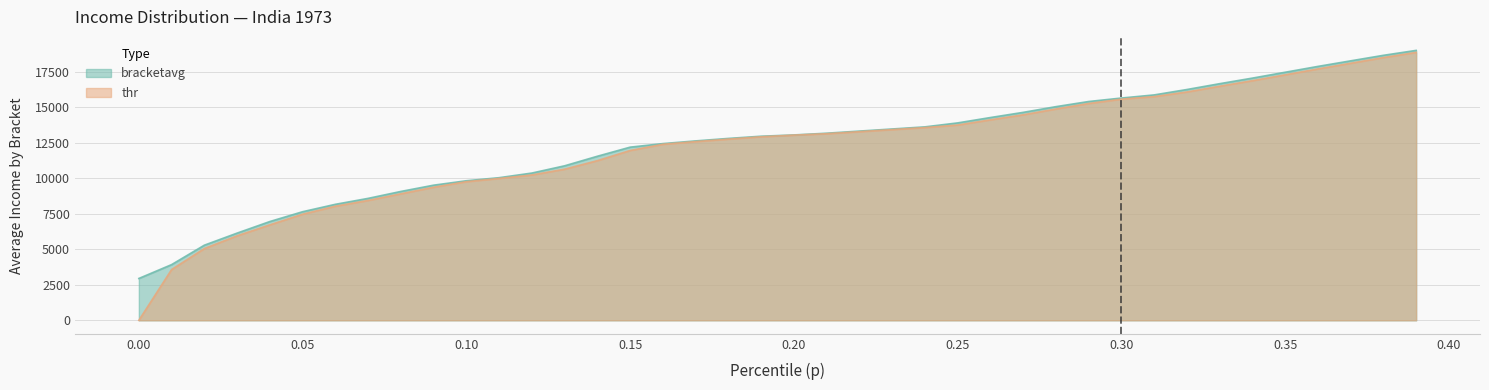

How many lines are shown in the chart?

2